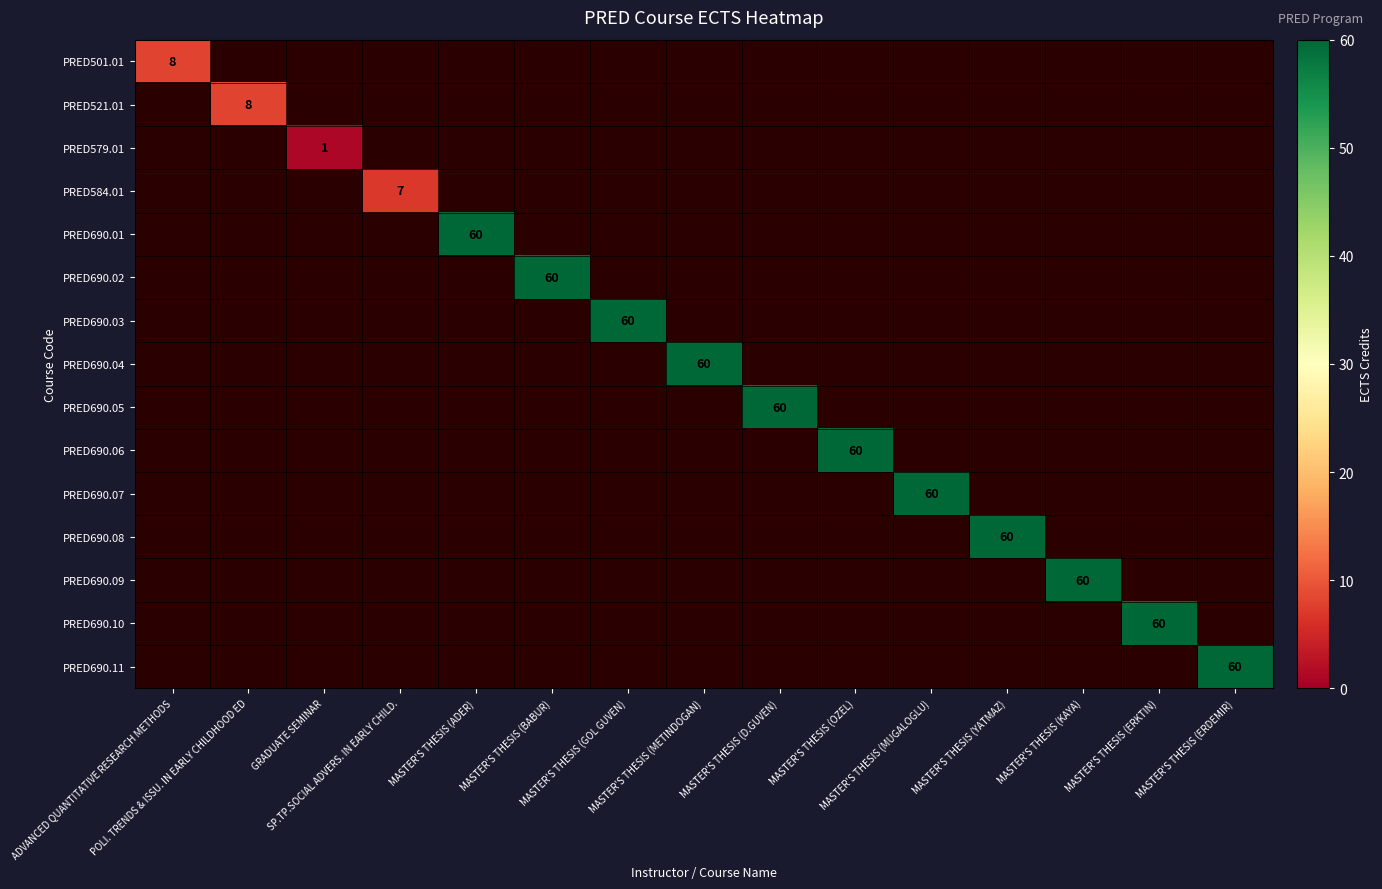

Count the number of data series in this chart.

15